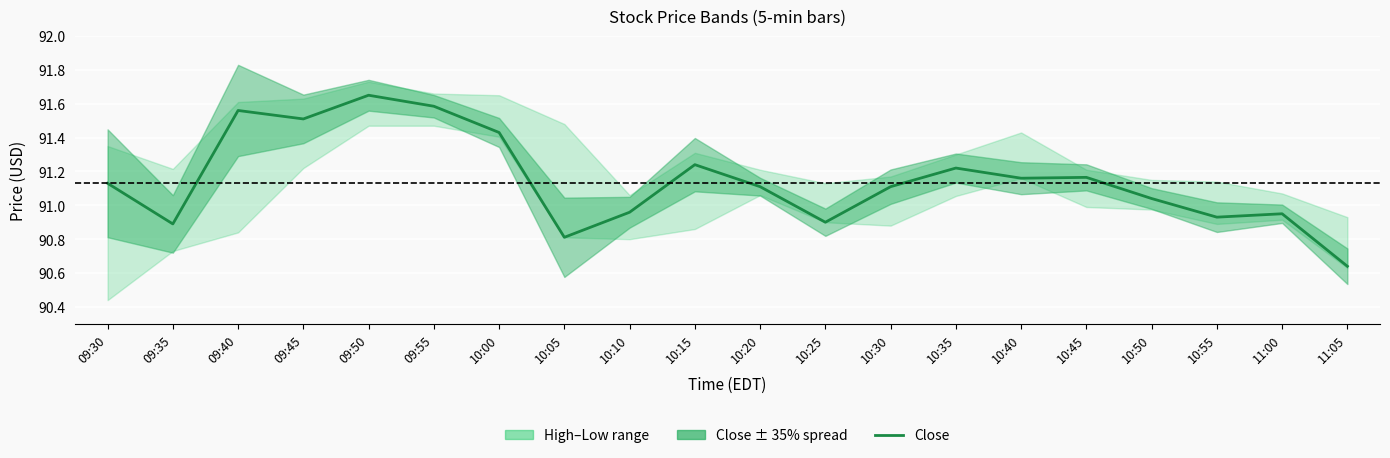

Where is the data nearest to the value 91?

10:50